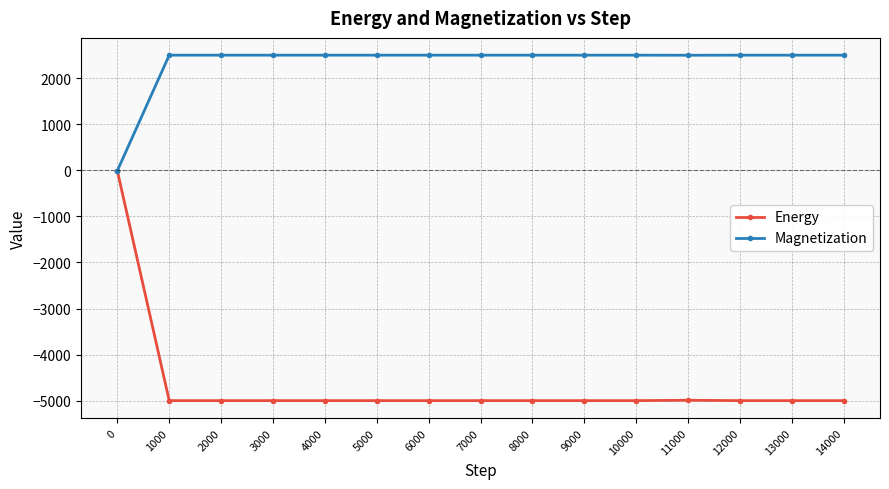

How many data points in Energy are above -5000?

2